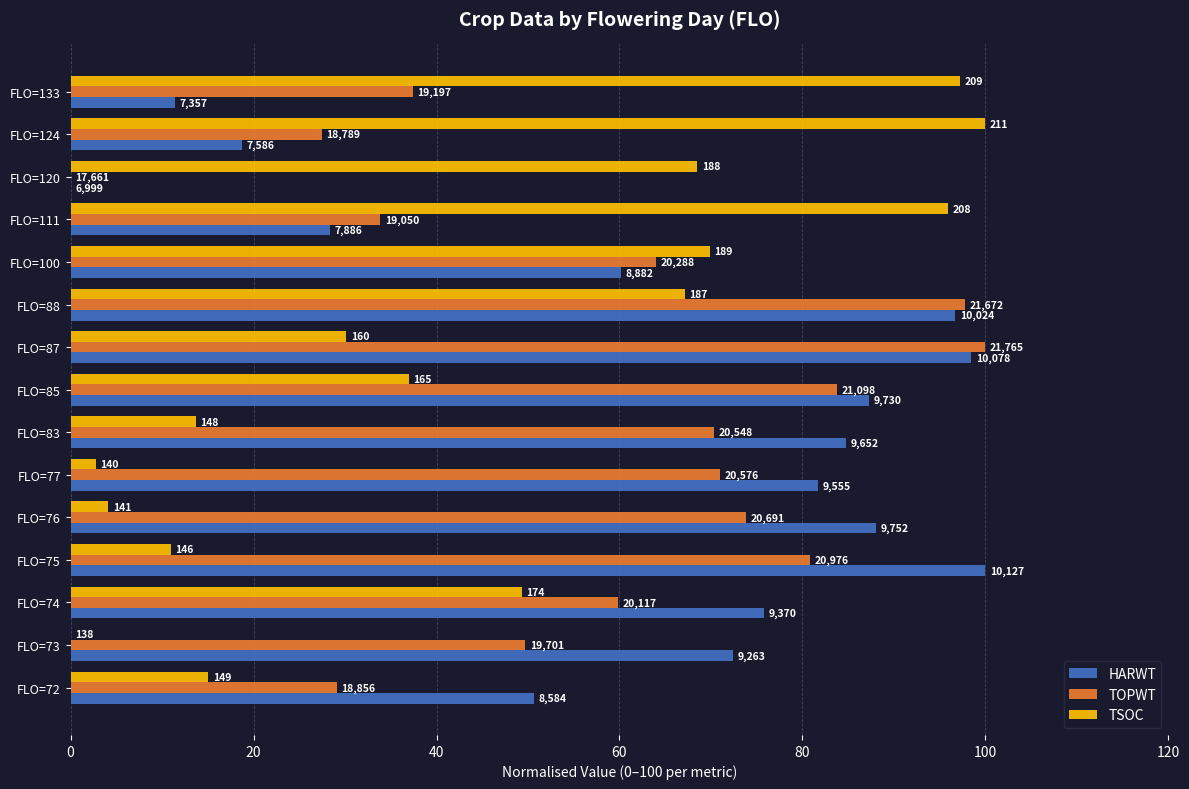

Which series has the largest range (max minus min)?

HARWT